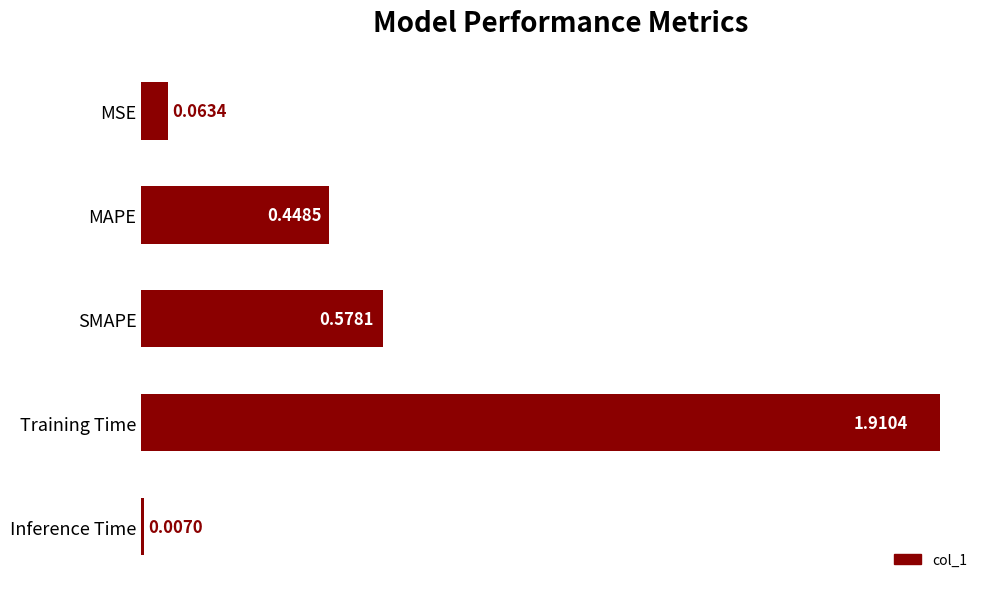

Rank the categories by value from highest to lowest.

Training Time, SMAPE, MAPE, MSE, Inference Time